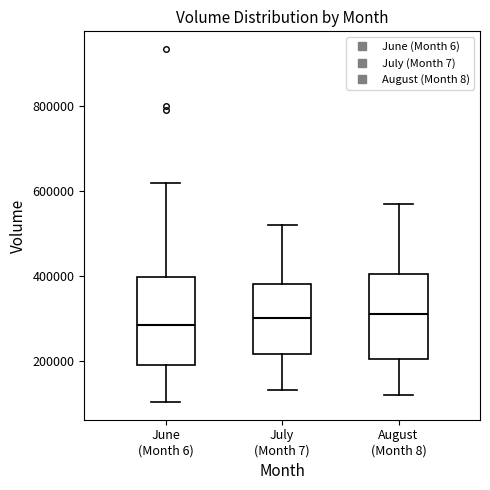

Reading left to right, read every box against the y-axis: the position of its median line, the range the box covers, and the ends of its whiskers. The values are not printed on the chart, so give them approximately, as read against the axis.

June (Month 6): median 280000, box 200000 to 400000, whiskers 100000 to 620000
July (Month 7): median 300000, box 220000 to 380000, whiskers 140000 to 520000
August (Month 8): median 320000, box 200000 to 400000, whiskers 120000 to 580000